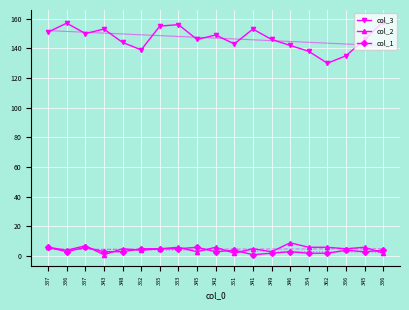

What is the difference between the highest and lowest values at 352?

135